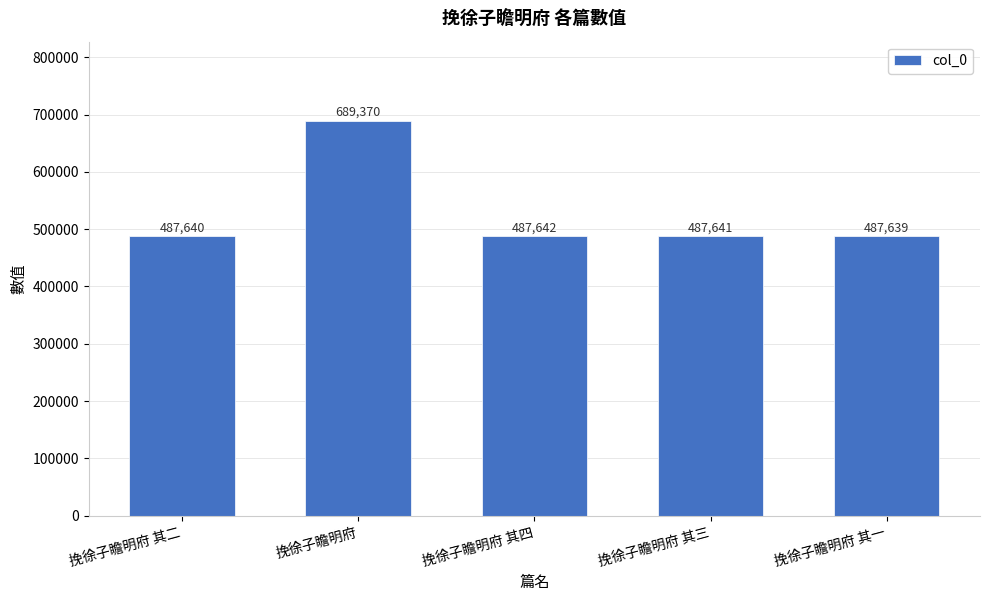

What is the maximum value shown in the chart?

689370